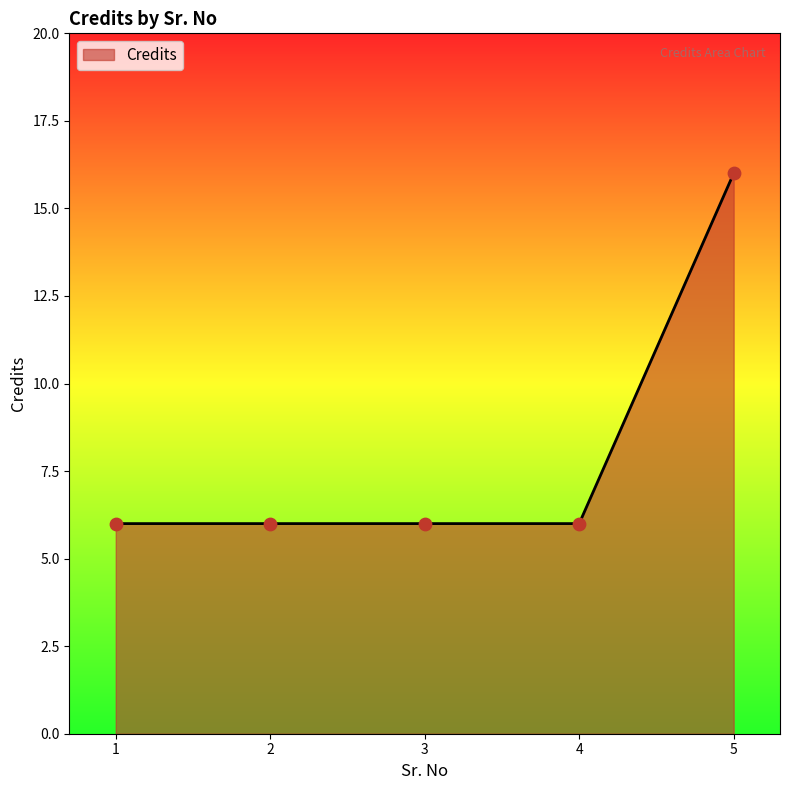

What is the change in value from 3 to 5?

+10